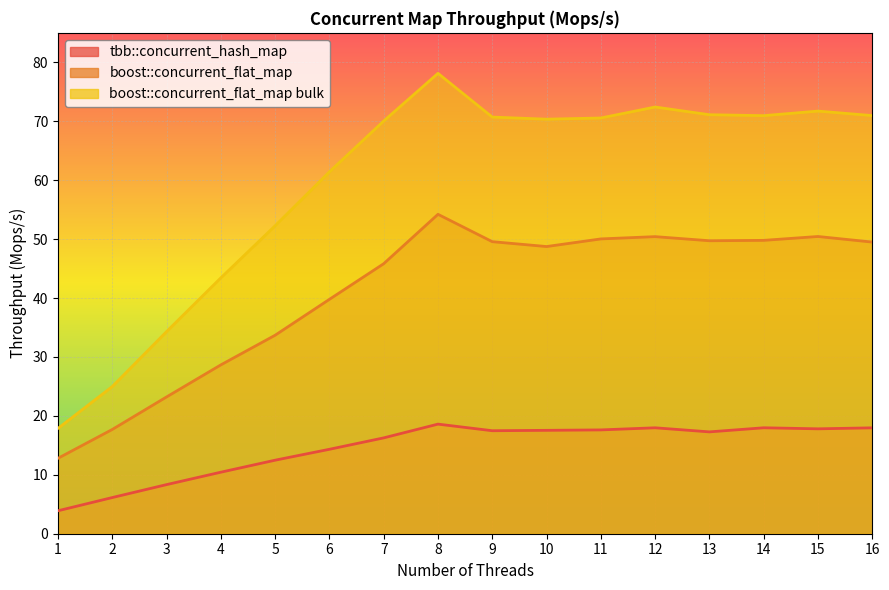

Where is the first local maximum for boost::concurrent_flat_map bulk?

8